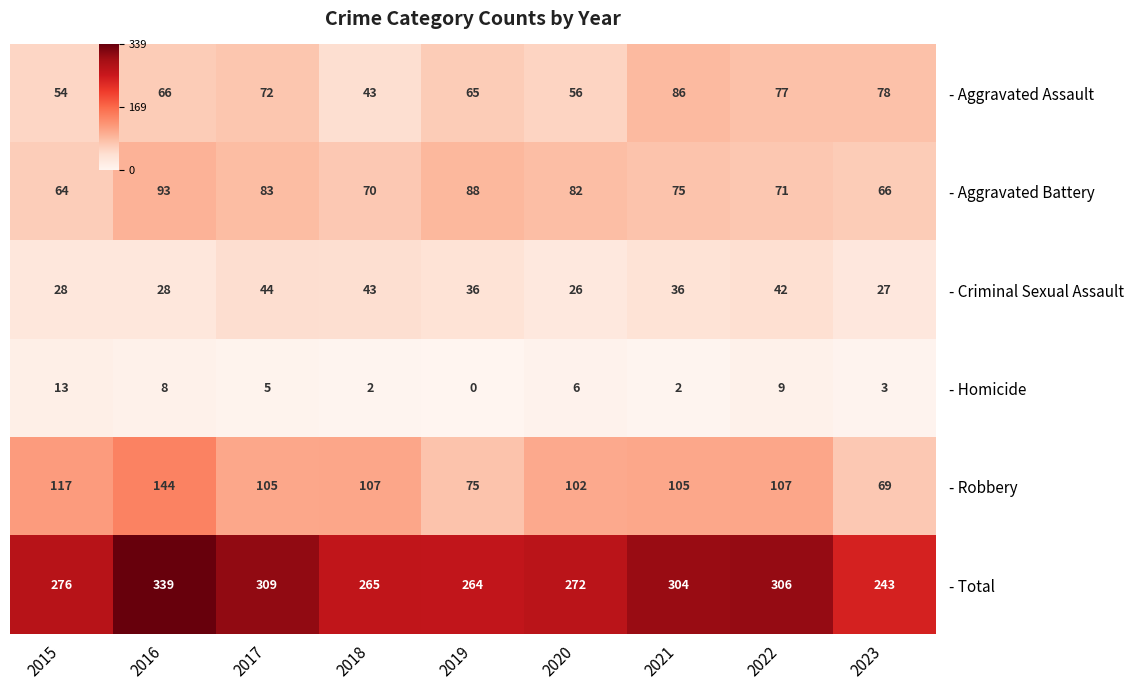

Where does the - Aggravated Battery series first go above 75?

2016